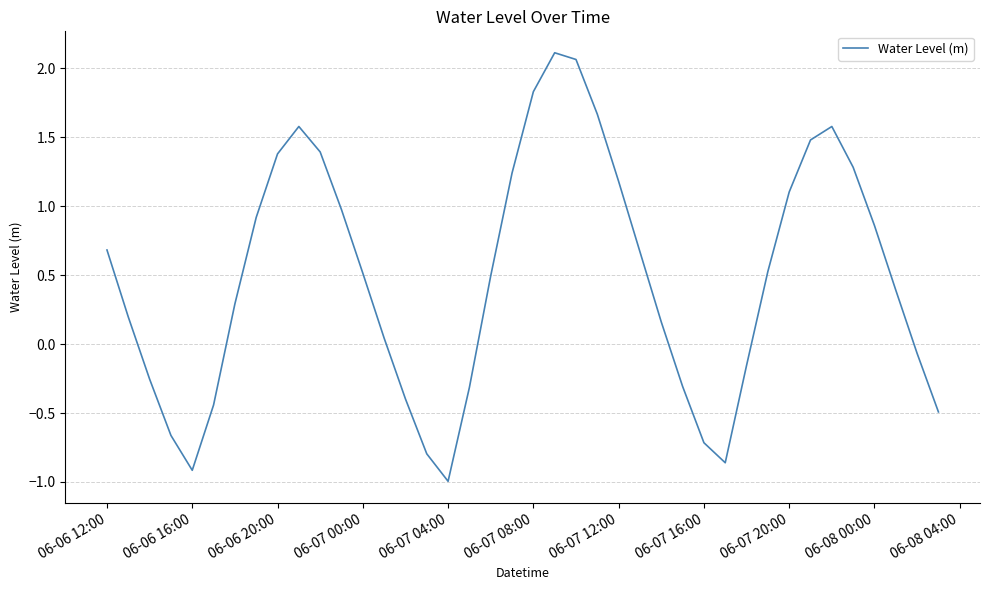

Does the chart have visible grid lines?

Yes